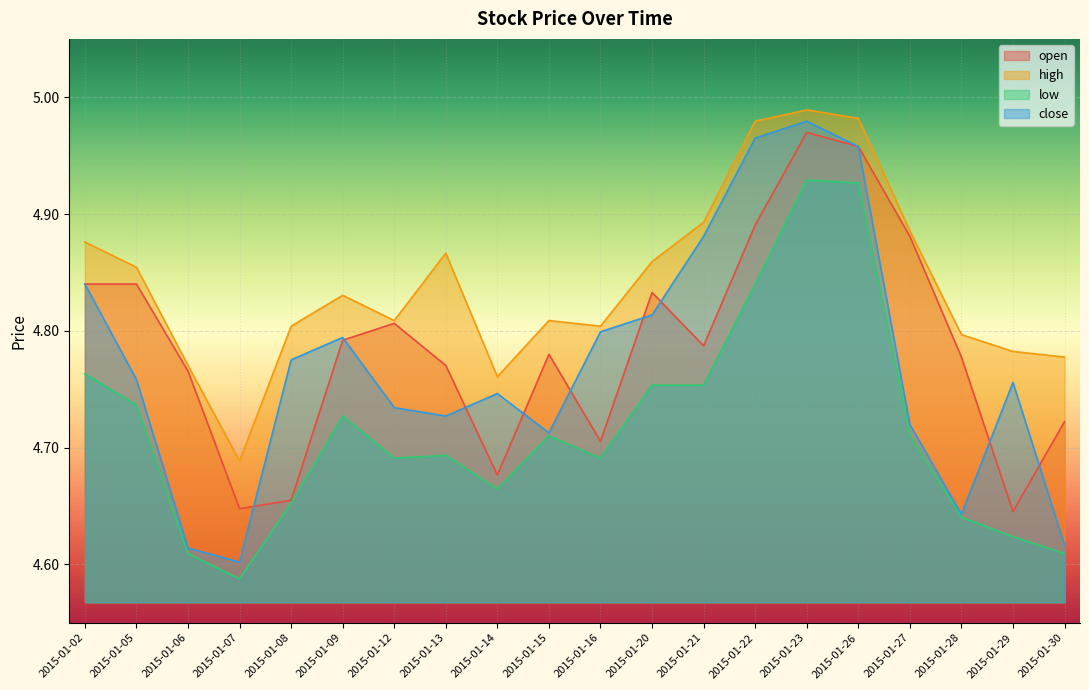

True or false: high has more than 1 points higher than both neighbors.

True